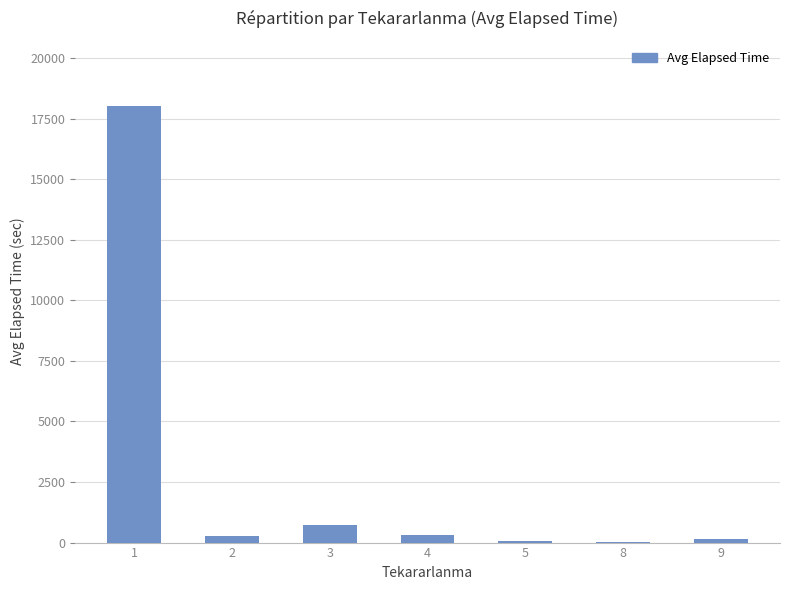

The value at 3 is 721.2. True or false?

True